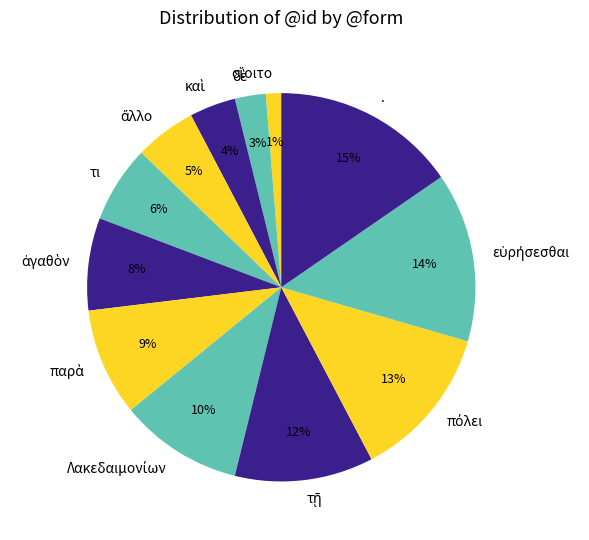

How many slices are in this pie chart?

12